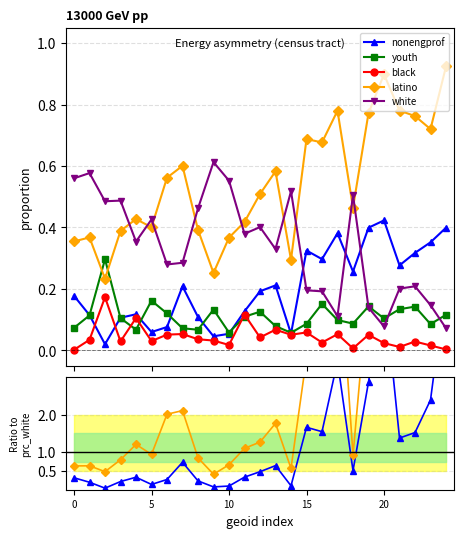

In youth, how many points are lower than both neighbors (excluding endpoints)?

7